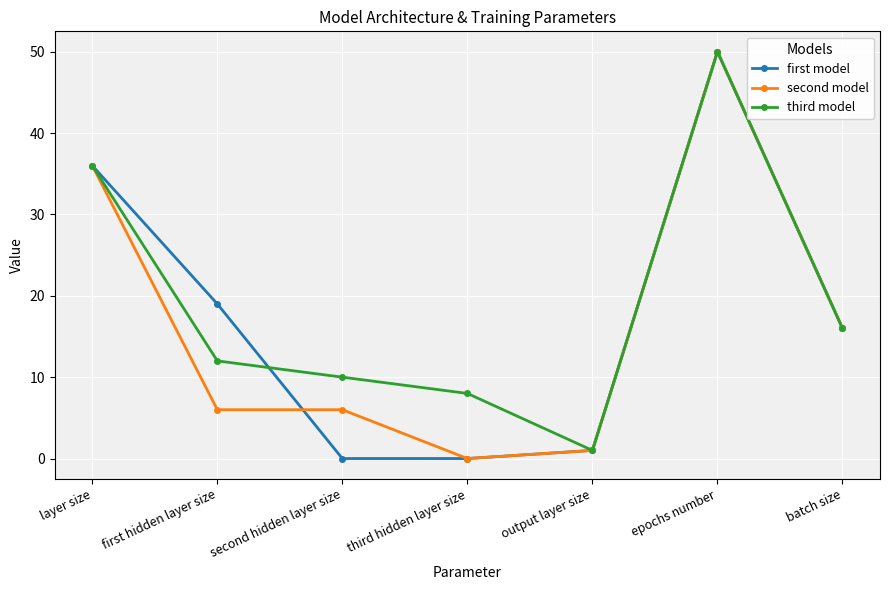

The value of second model at third hidden layer size is 0. True or false?

True